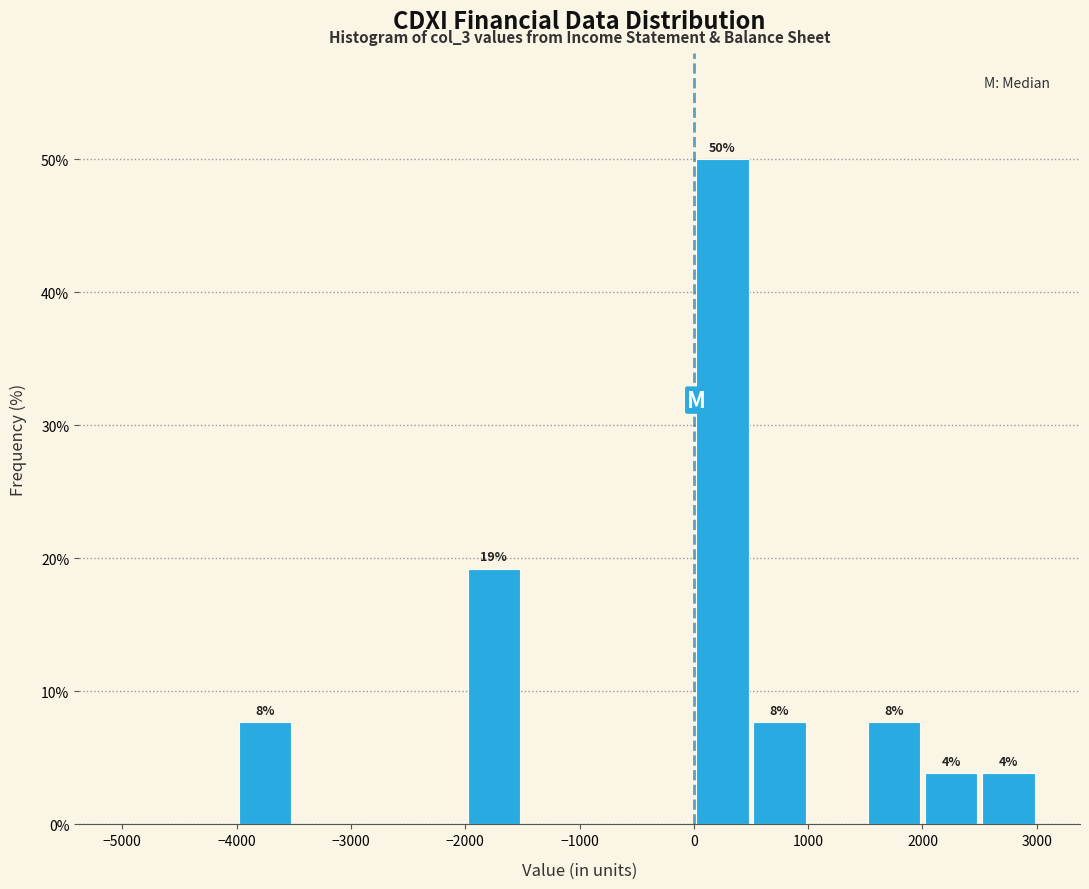

Which range on the x-axis has the tallest bar?

0 to 500